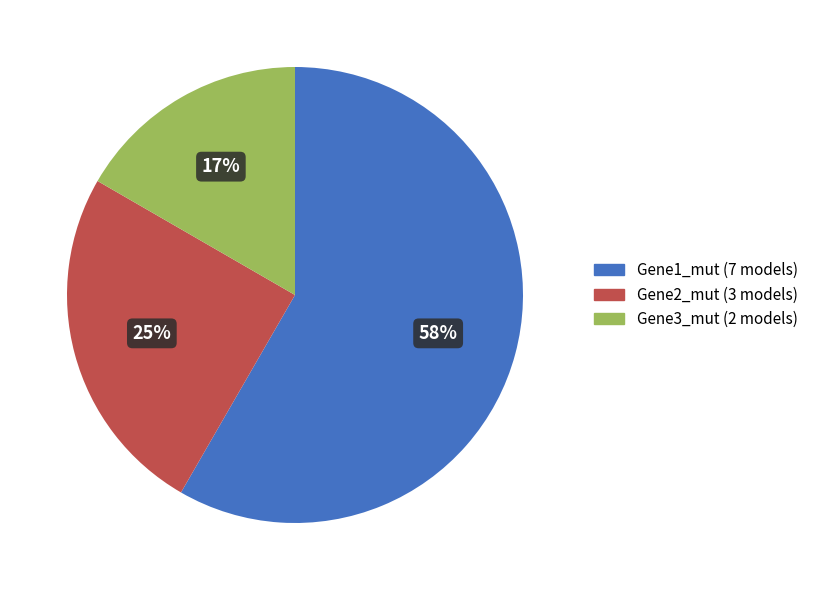

True or false: Gene1_mut accounts for 99% of the total.

False